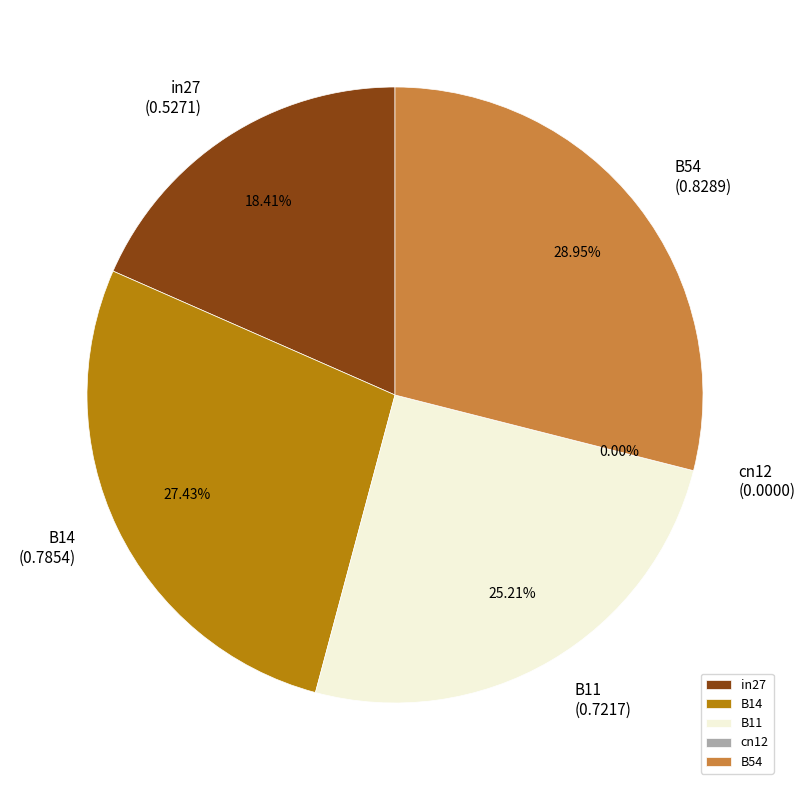

Is the sum of B54 and B14 greater than half?

Yes